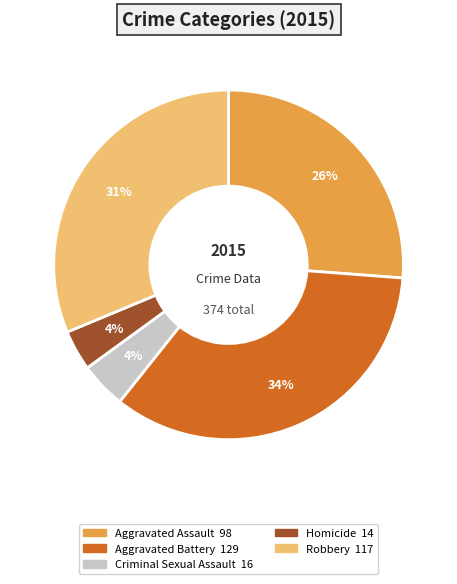

To the nearest percent, what percentage of the pie is Robbery?

31%